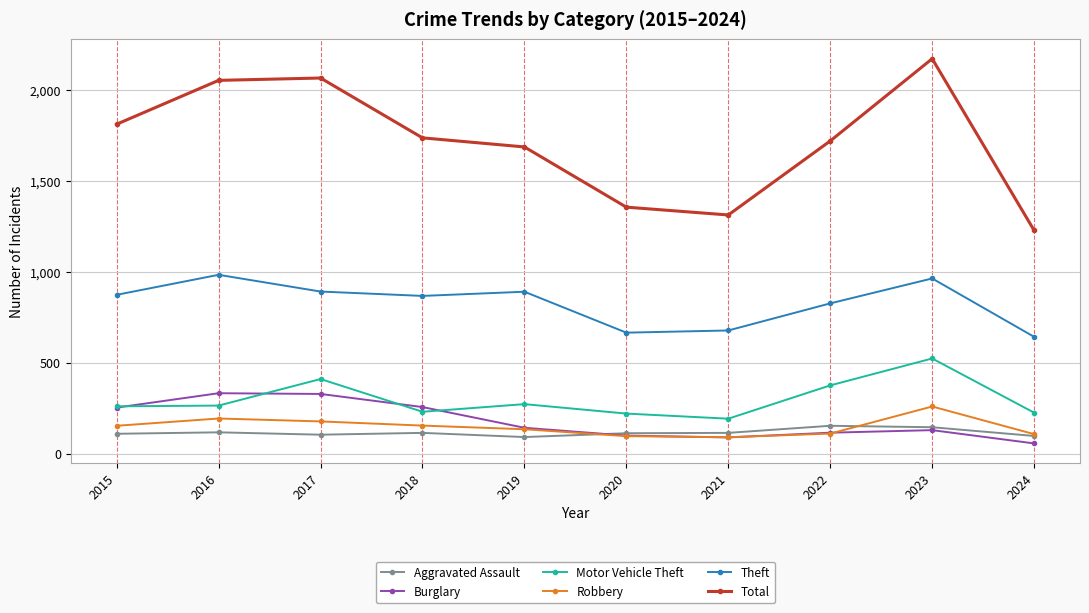

Between 2015 and 2020, which series saw the biggest shift?

Total